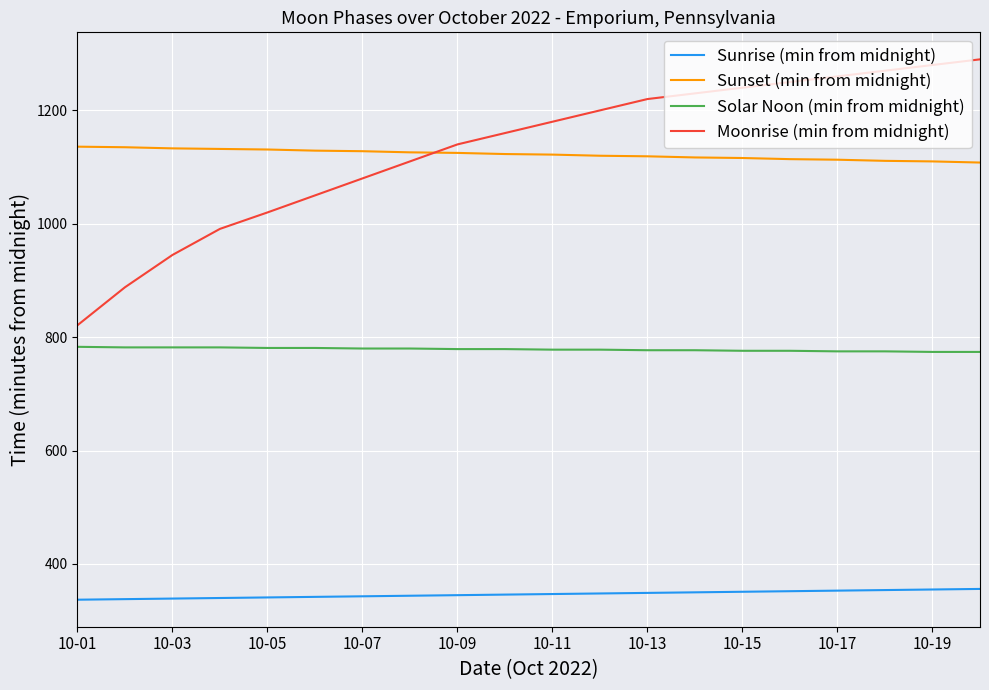

True or false: Sunrise (min from midnight) and Sunset (min from midnight) cross at least once.

False